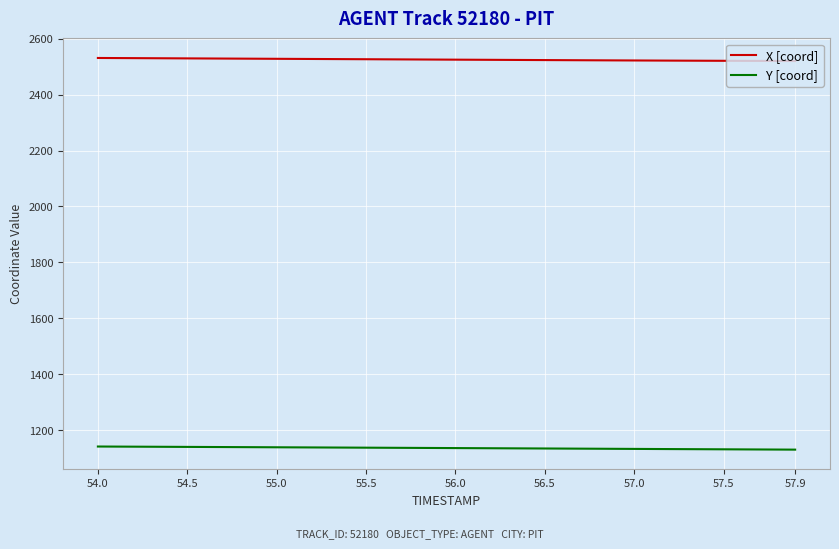

Which series has the largest total across all categories?

X [coord]